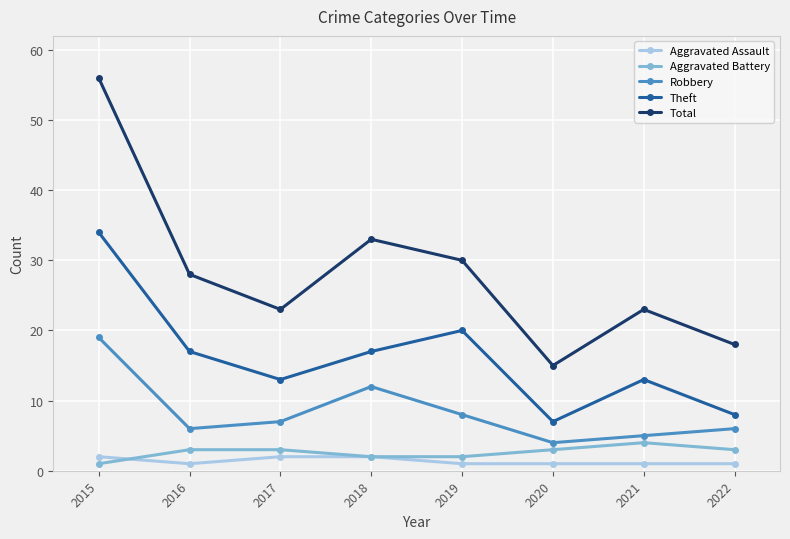

The value of Robbery at 2017 is 10. True or false?

False